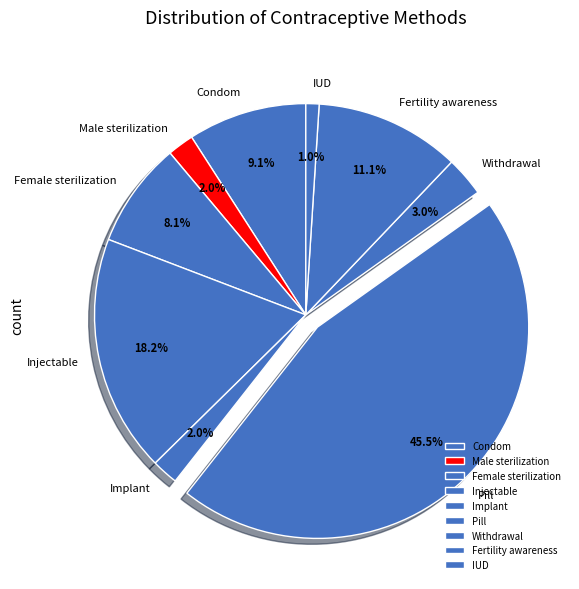

Does IUD account for over 50% of the chart?

No